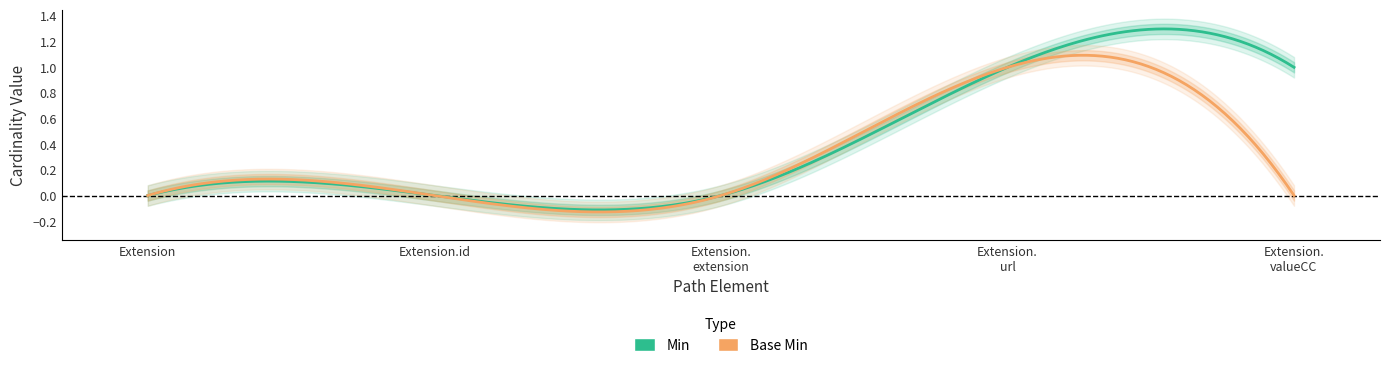

What position from the left is Extension.url?

4